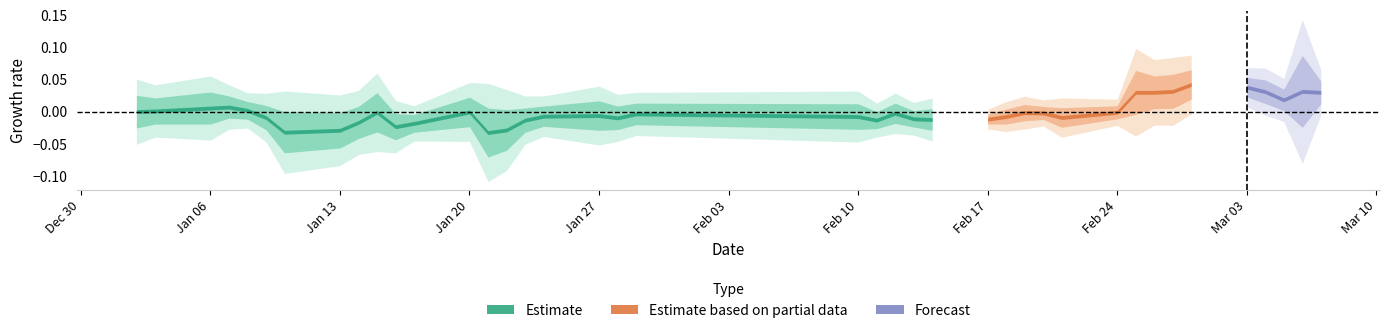

True or false: close and high intersect in this chart.

False